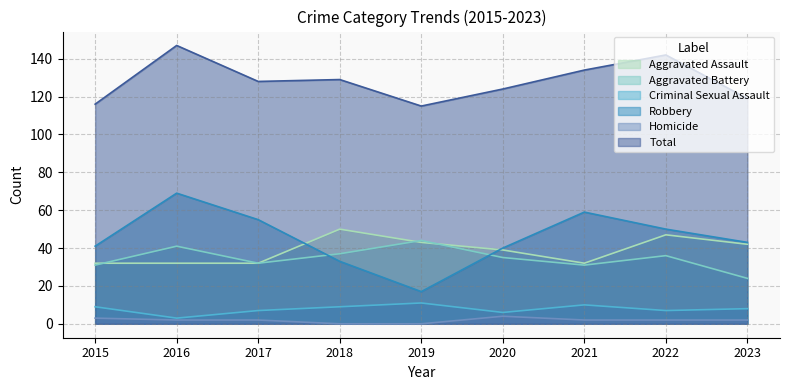

What is the sum of all Criminal Sexual Assault values?

70